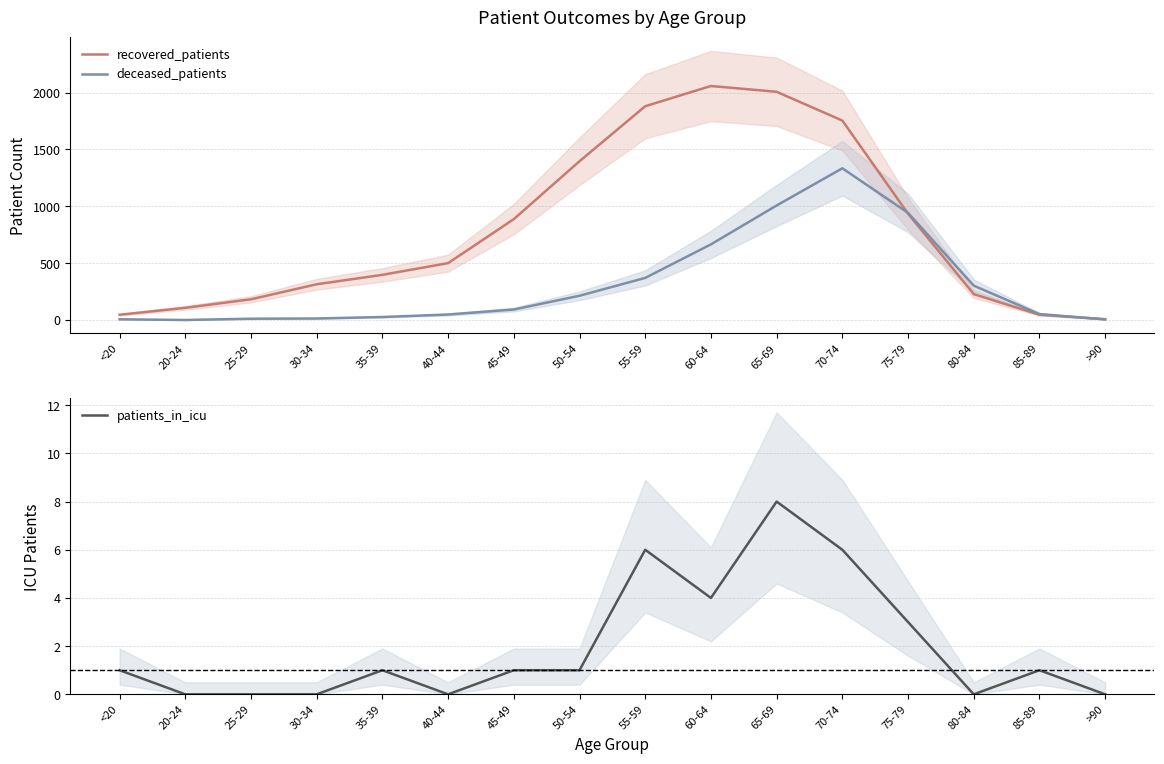

Reading left to right, list all the values displayed in this chart.

recovered_patients: <20=46	20-24=107	25-29=182	30-34=314	35-39=397	40-44=500	45-49=887	50-54=1396	55-59=1880	60-64=2058	65-69=2007	70-74=1754	75-79=935	80-84=227	85-89=46	>90=7
deceased_patients: <20=6	20-24=0	25-29=11	30-34=13	35-39=26	40-44=48	45-49=92	50-54=213	55-59=370	60-64=665	65-69=1007	70-74=1334	75-79=942	80-84=302	85-89=52	>90=5
patients_in_icu: <20=1	20-24=0	25-29=0	30-34=0	35-39=1	40-44=0	45-49=1	50-54=1	55-59=6	60-64=4	65-69=8	70-74=6	75-79=3	80-84=0	85-89=1	>90=0